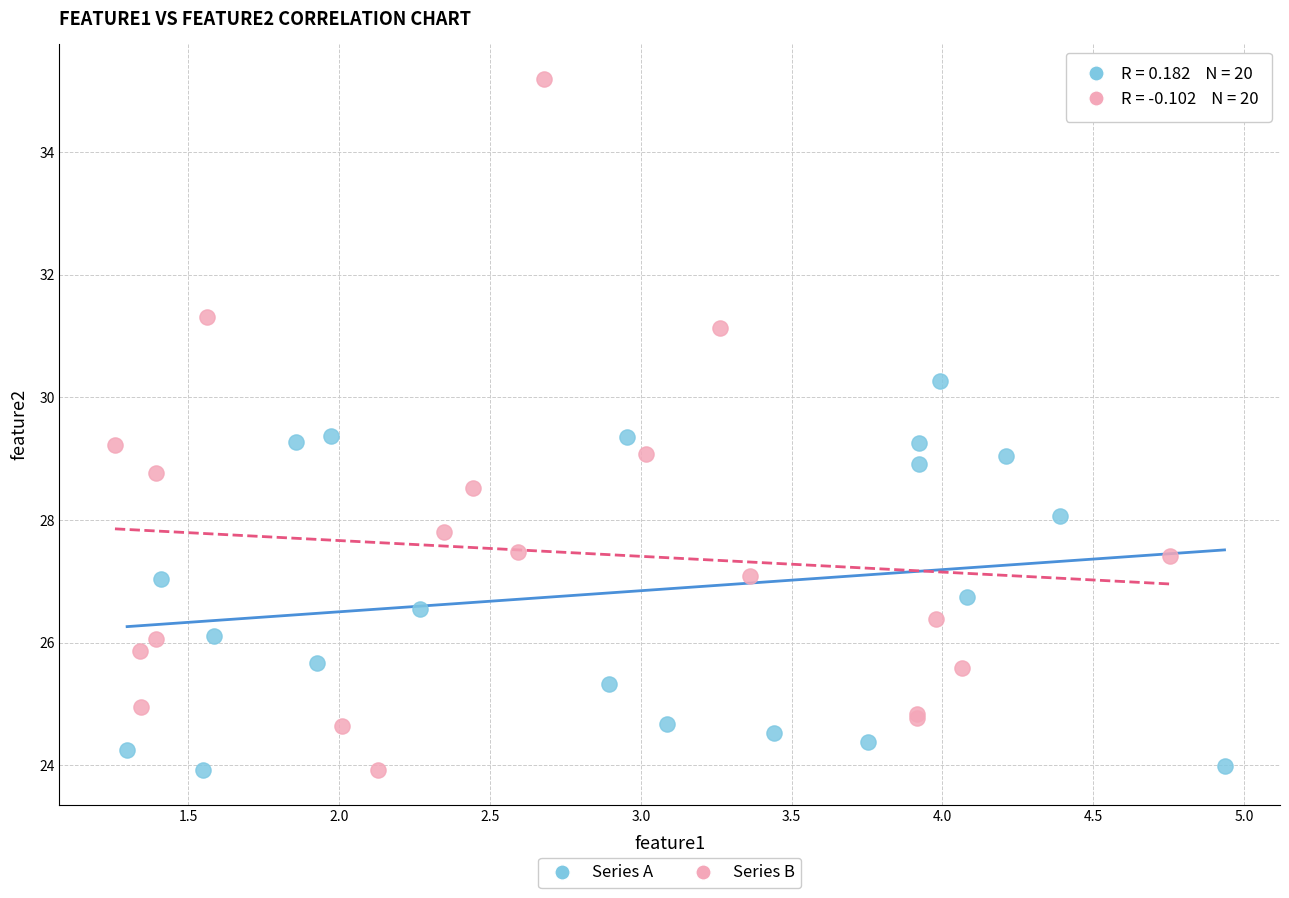

Which series reaches the maximum Y coordinate?

Series B